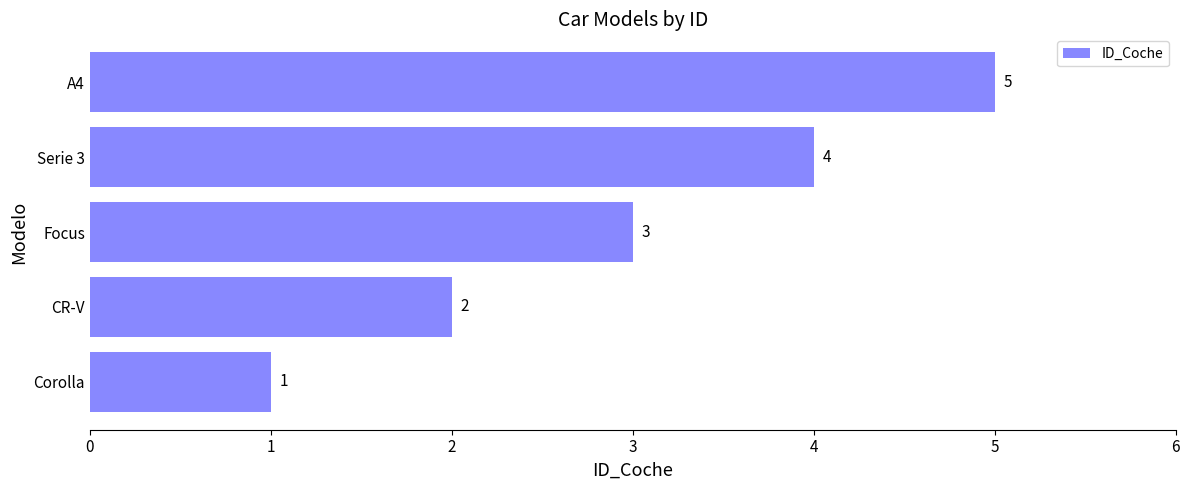

The chart shows a value of 0 at Corolla. True or false?

False